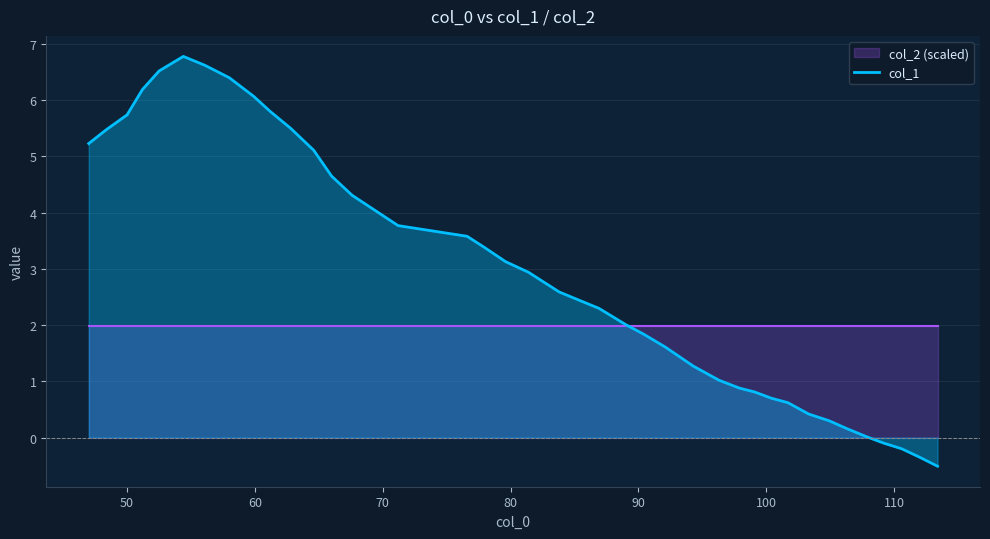

What is the maximum value for col_1?

6.8